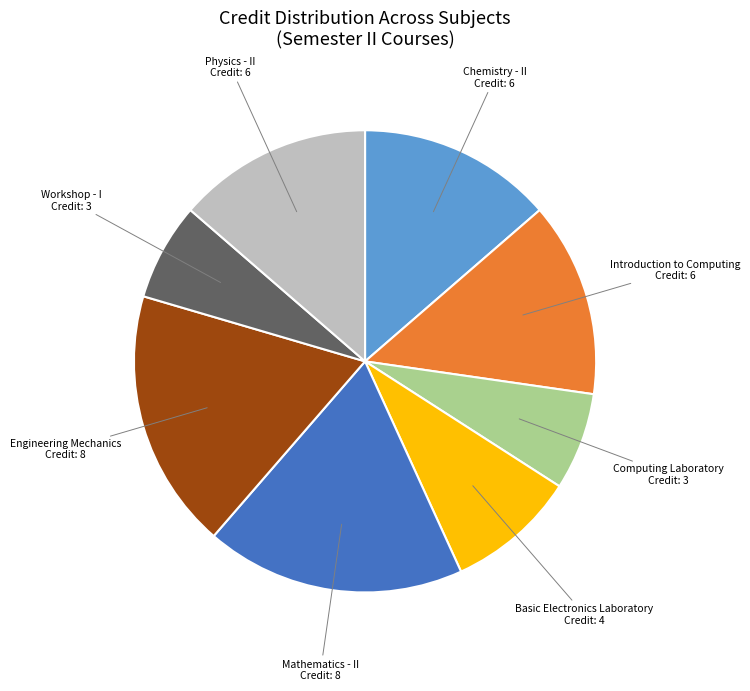

Rank the categories by value from highest to lowest.

Mathematics - II, Engineering Mechanics, Chemistry - II, Introduction to Computing, Physics - II, Basic Electronics Laboratory, Computing Laboratory, Workshop - I